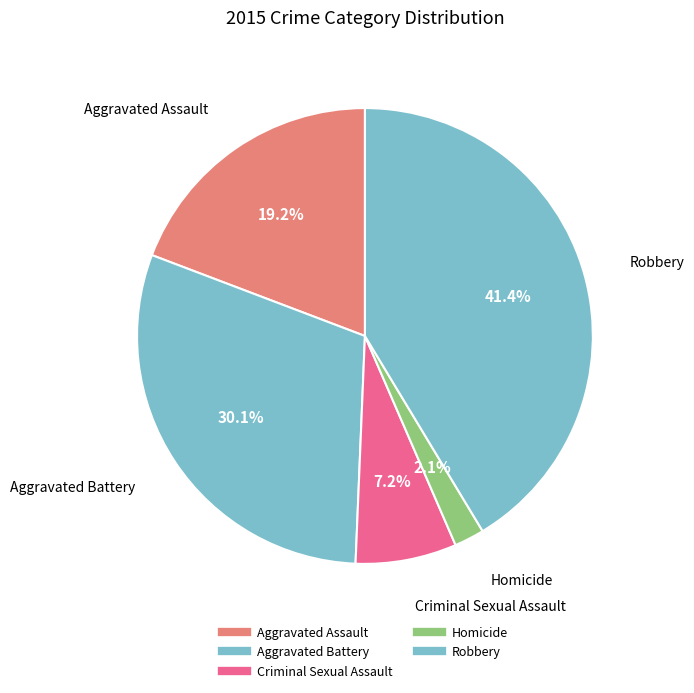

Is there any slice that represents more than half of the pie?

No